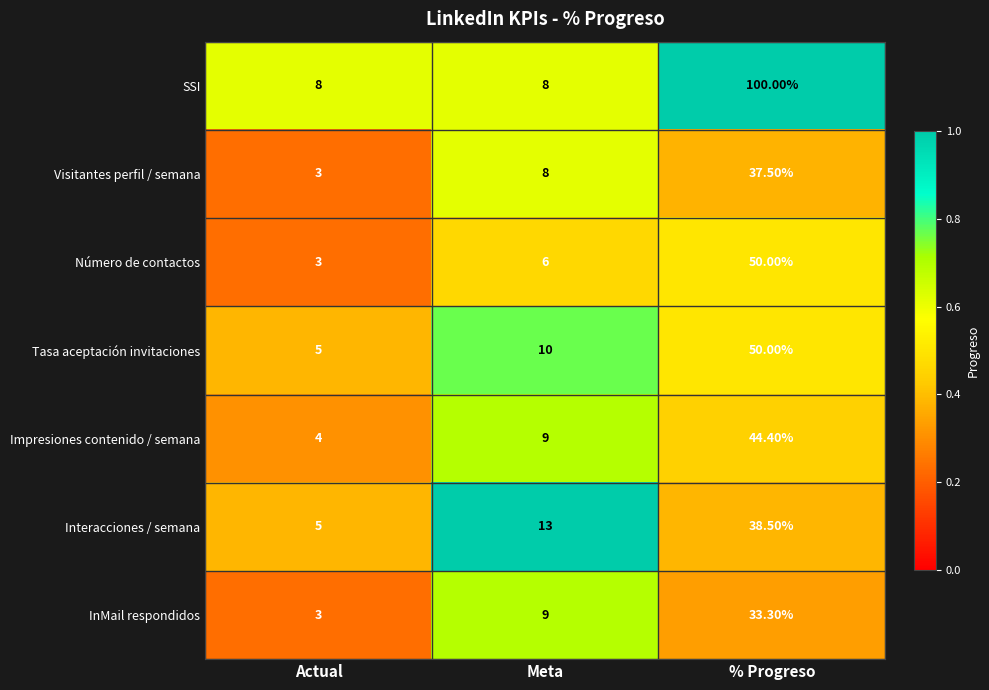

Which category has the highest value in the Número de contactos series?

% Progreso